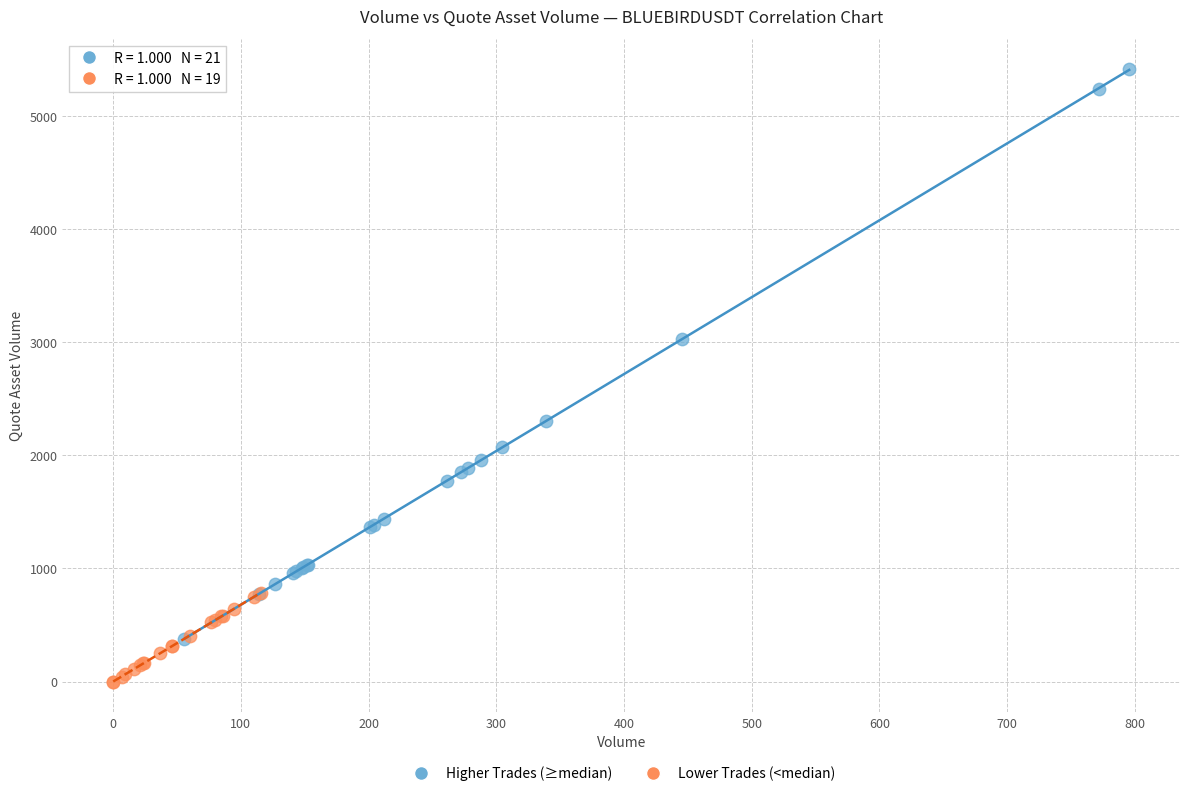

Which series contains the highest Y value?

Higher Trades (≥median)